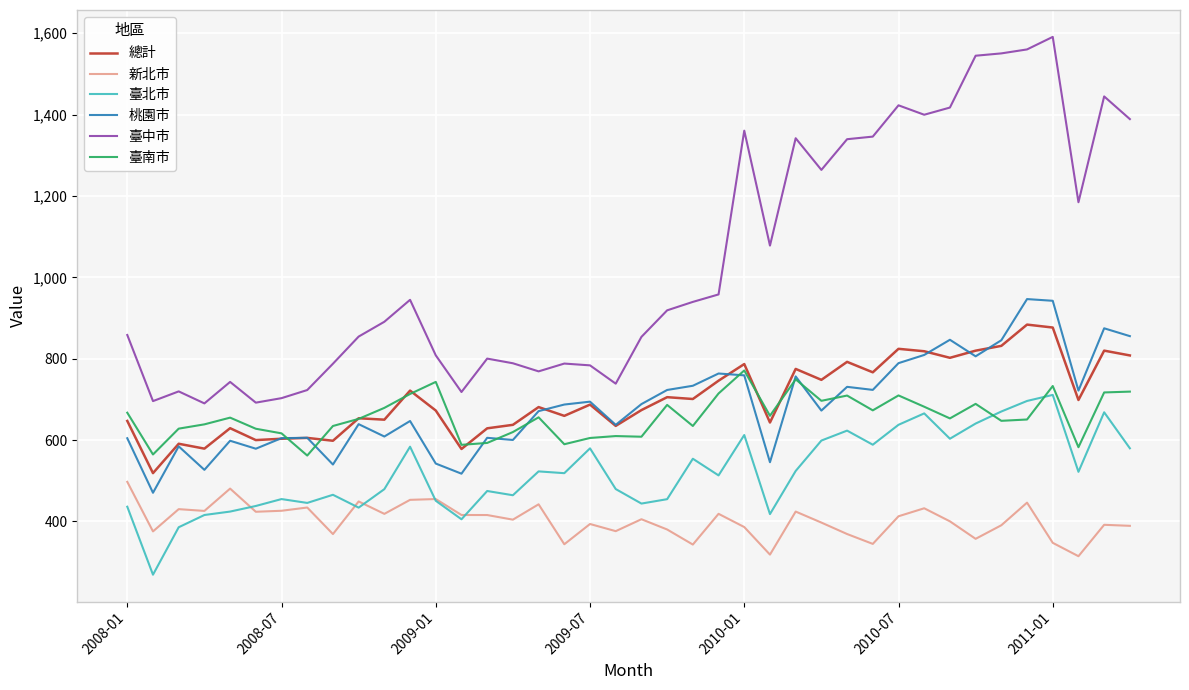

Does the chart have visible grid lines?

Yes